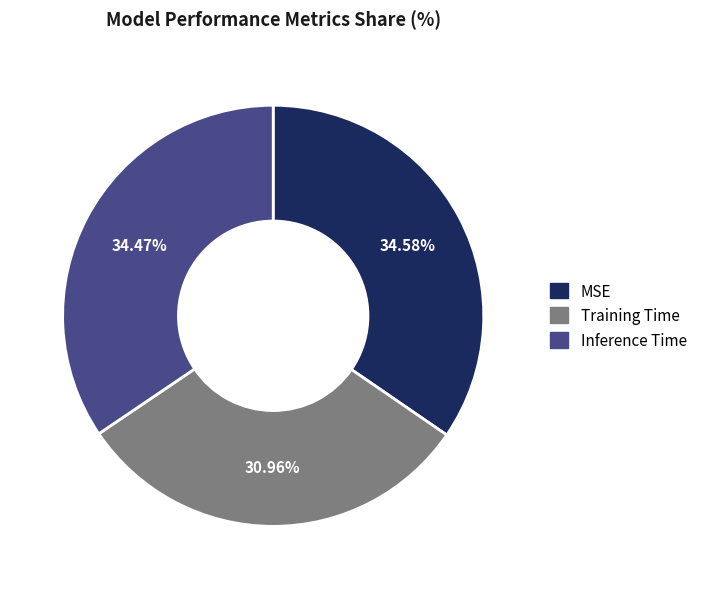

Is there any slice that represents more than half of the pie?

No